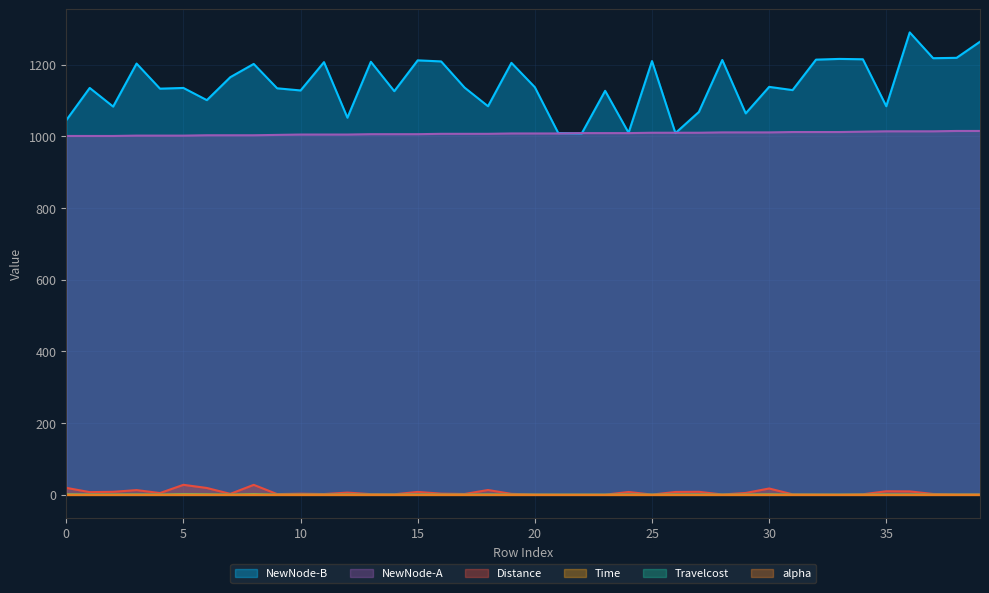

Which series has the widest spread of values?

NewNode-B